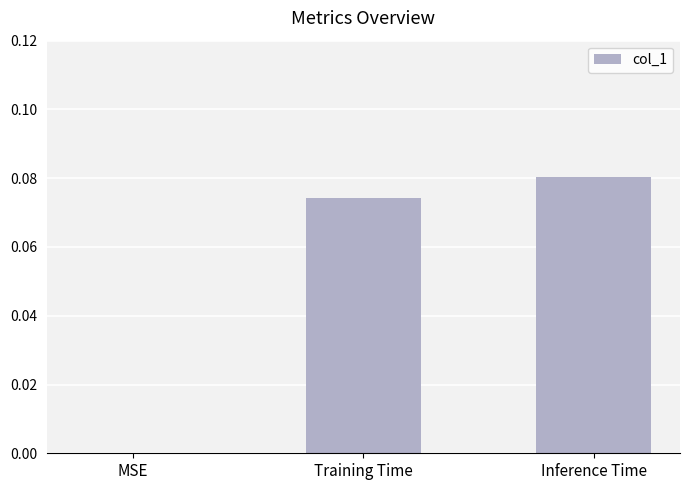

Are the bars horizontal?

No